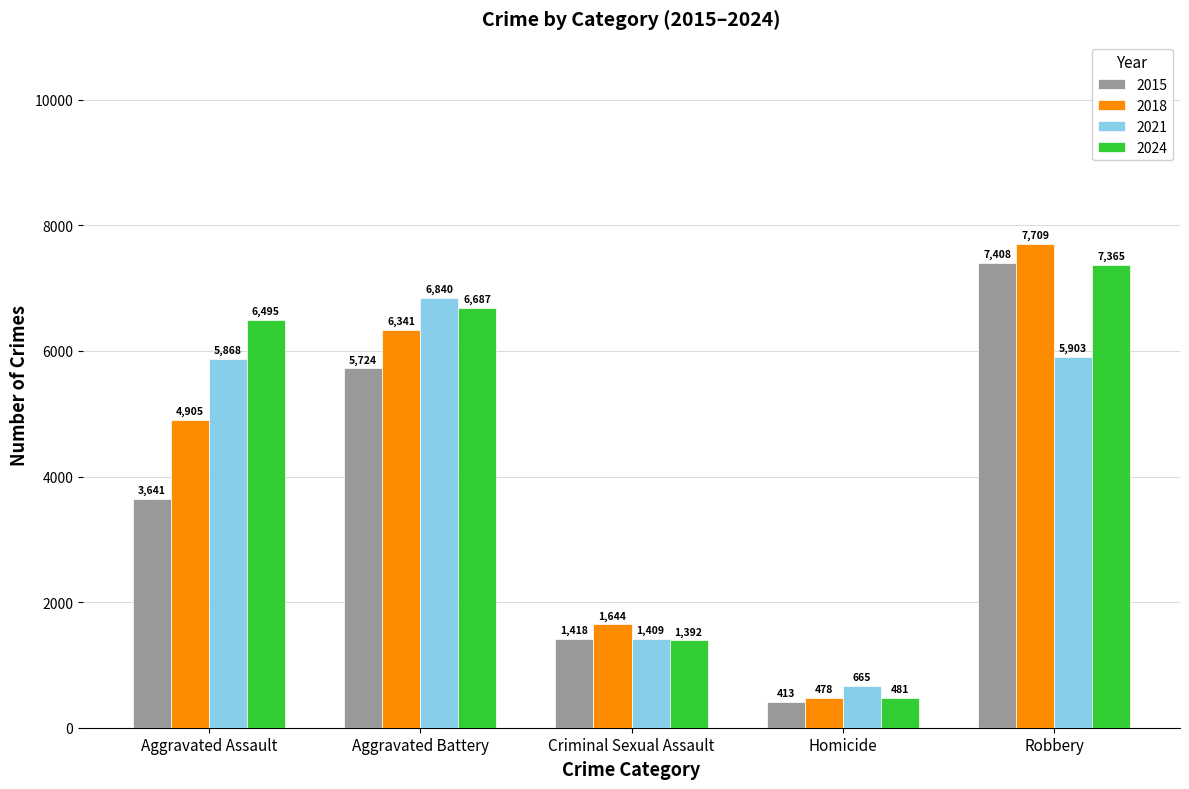

What is the smallest value displayed?

413